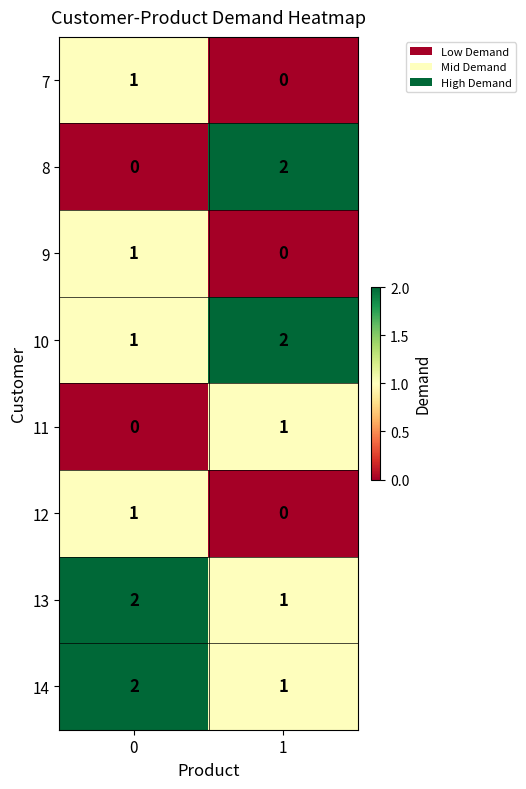

True or false: 13 has a value of 2 at 0.

True